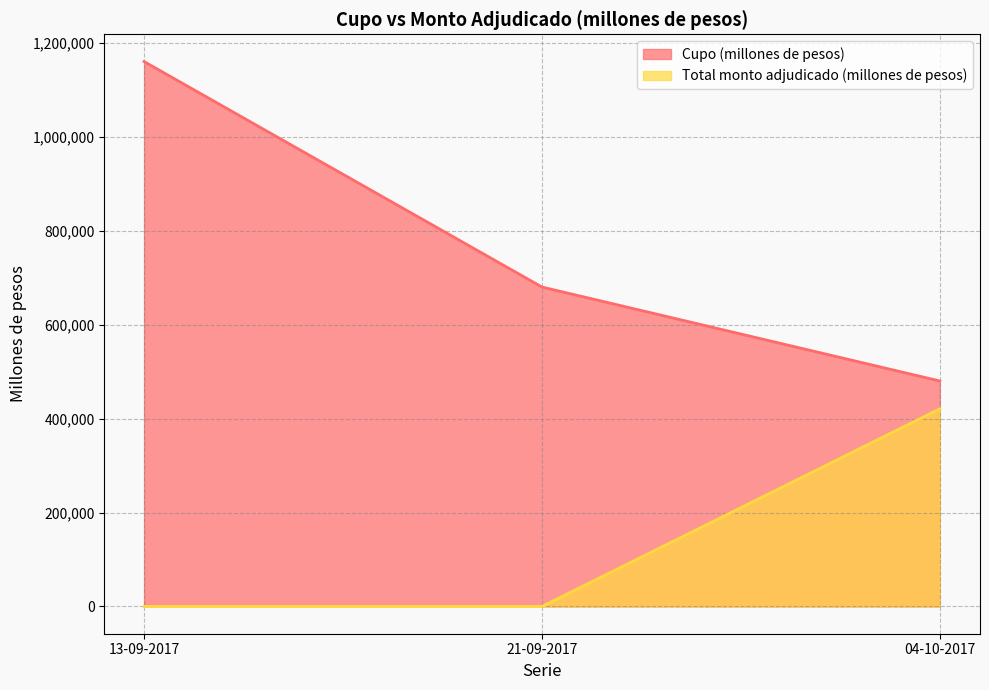

Which series has the largest total across all categories?

Cupo (millones de pesos)